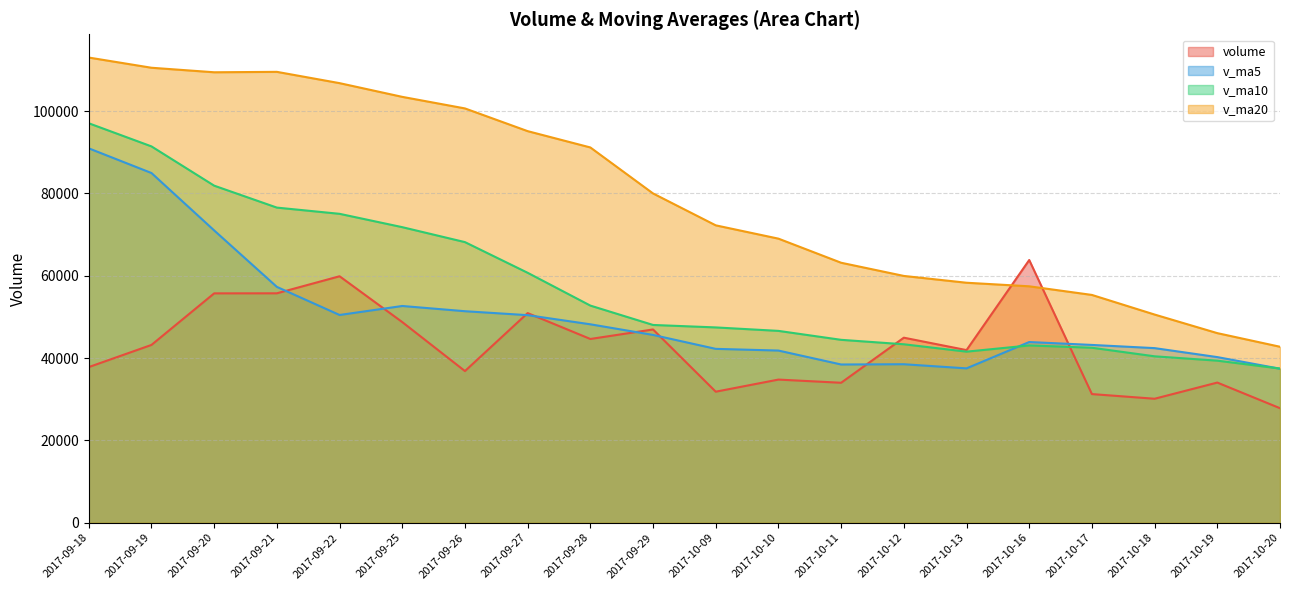

Is the value of volume at 2017-09-21 greater than the value of v_ma10 at 2017-10-13?

Yes